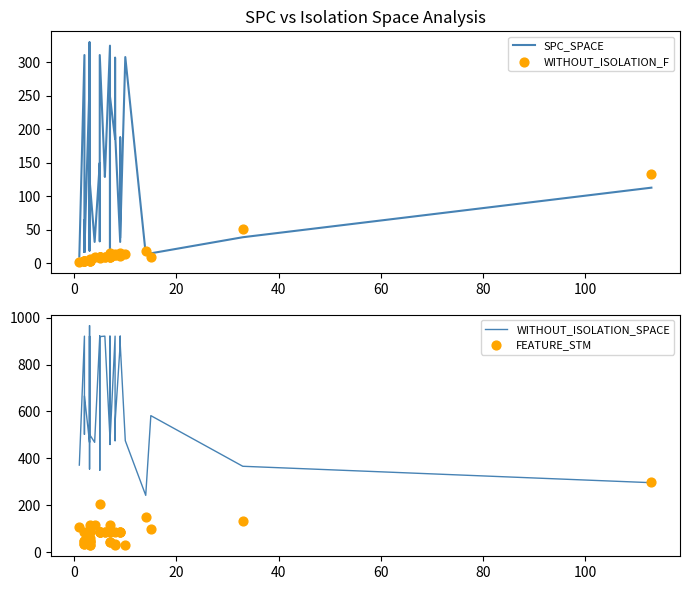

Which series has the largest total across all categories?

WITHOUT_ISOLATION_SPACE